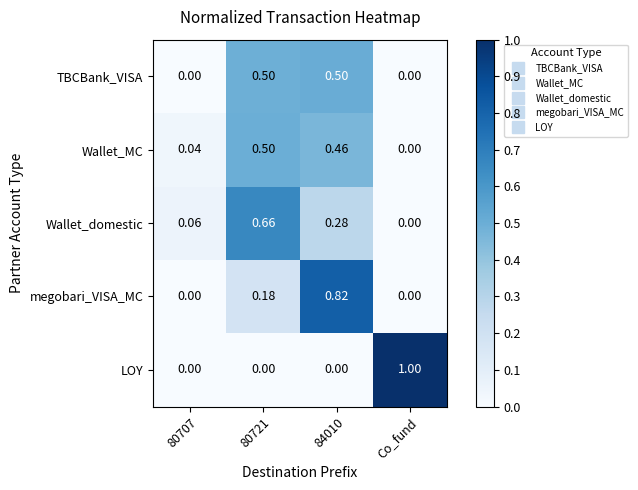

At which label is Wallet_MC closest to 0?

Co_fund